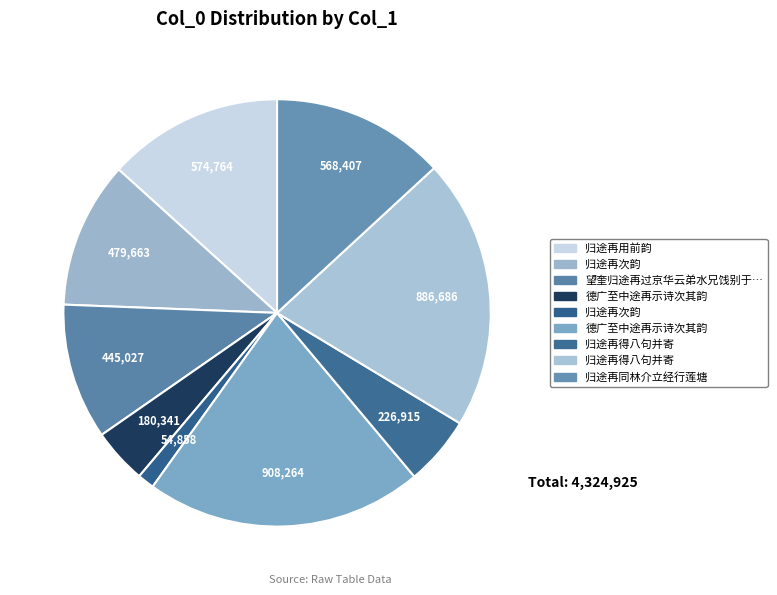

How many segments does this pie chart have?

9